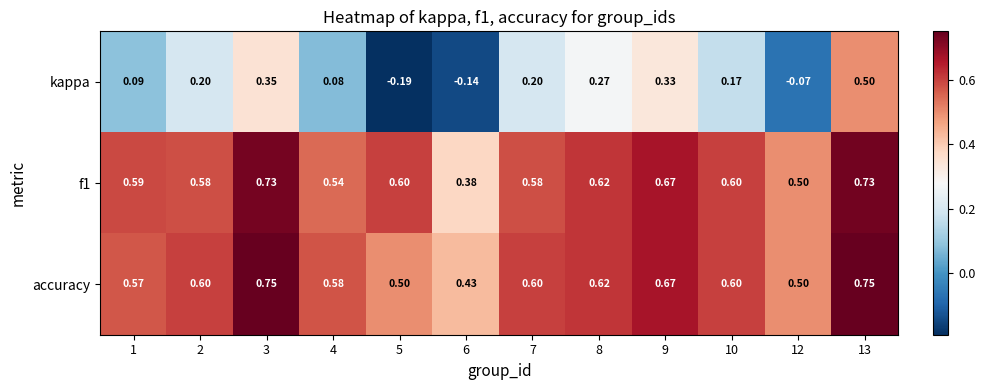

Which series has the largest total across all categories?

accuracy